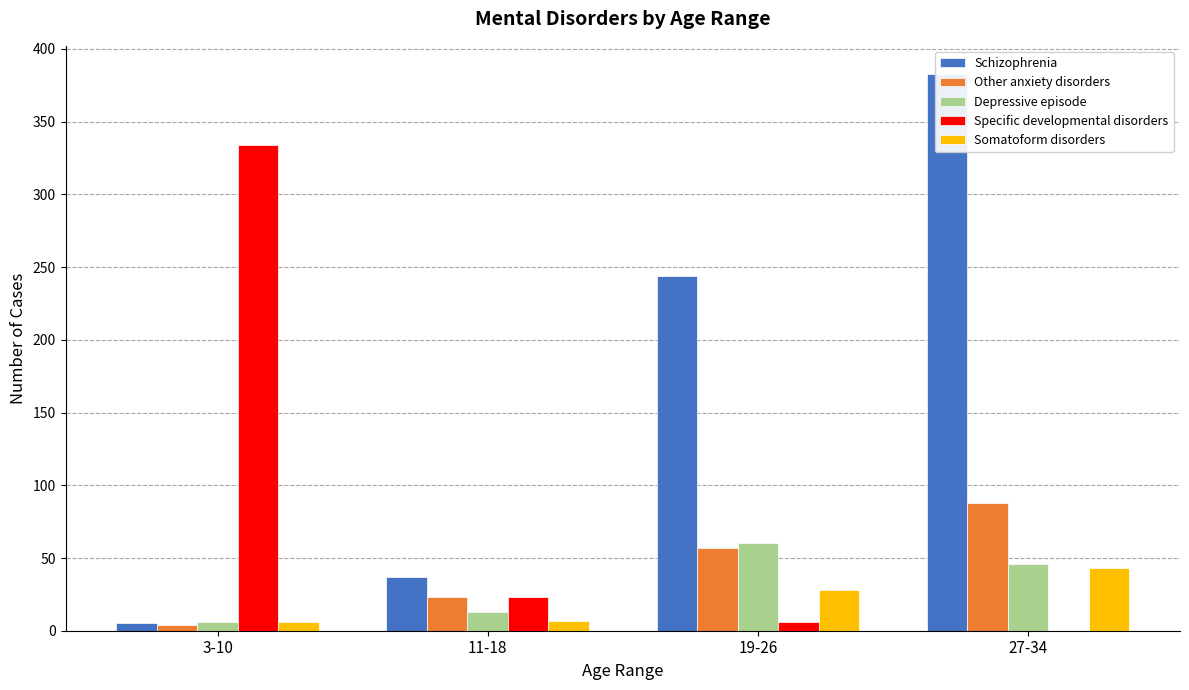

Reading left to right, what are all the values shown in this chart?

Schizophrenia: 5	37	244	383
Other anxiety disorders: 4	23	57	88
Depressive episode: 6	13	60	46
Specific developmental disorders: 334	23	6	0
Somatoform disorders: 6	7	28	43